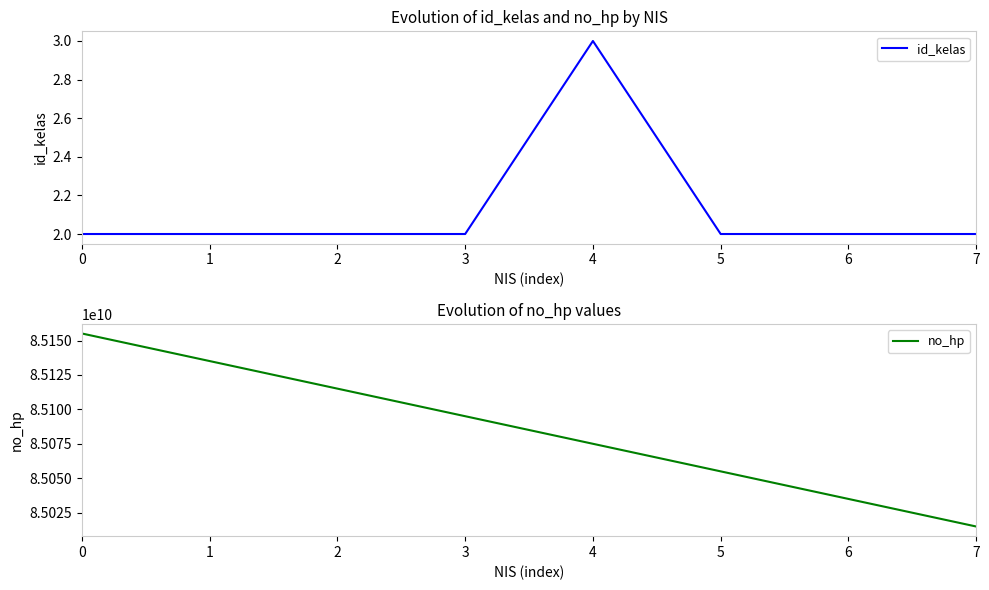

Reading right to left, what are all the values shown in this chart?

id_kelas: 7=2	6=2	5=2	4=3	3=2	2=2	1=2	0=2
no_hp: 7=85015092933	6=85035092933	5=85055092933	4=85075092933	3=85095092933	2=85115092933	1=85135092933	0=85155092933